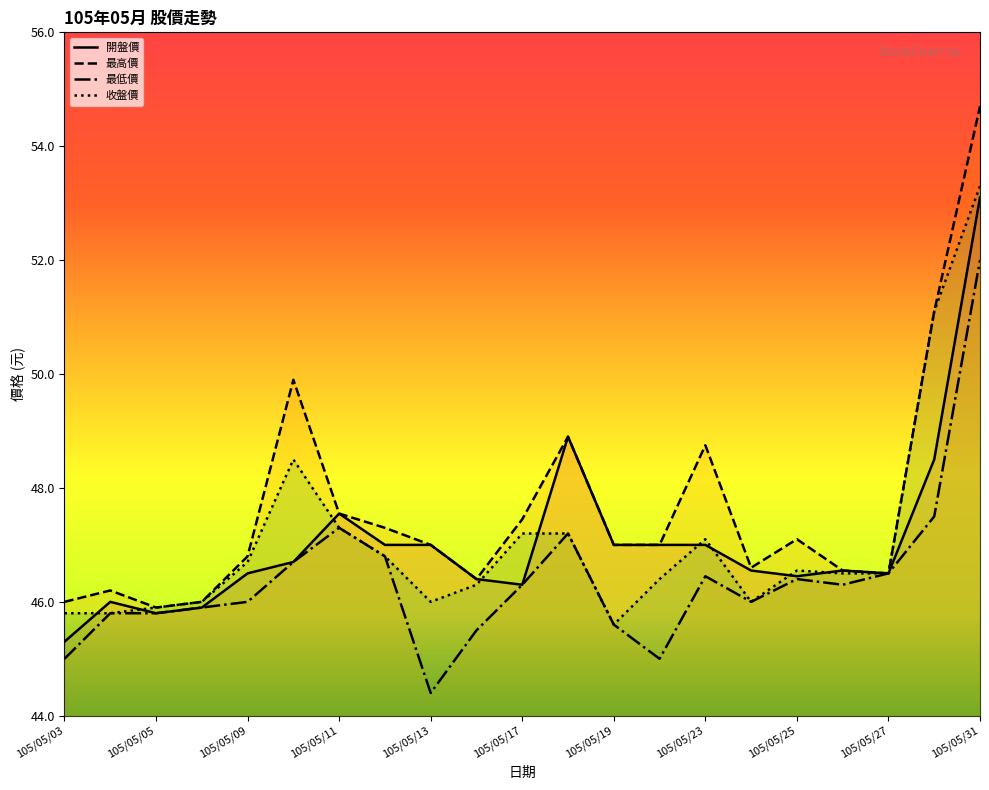

List the series in order of their peak value, lowest first.

最低價, 開盤價, 收盤價, 最高價